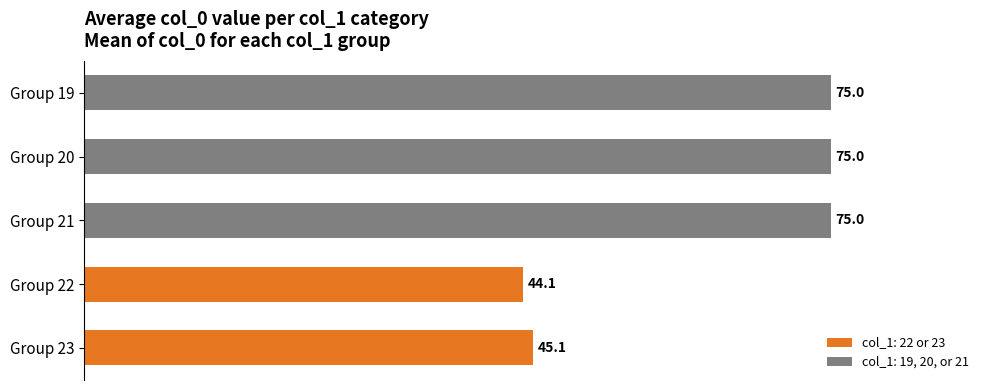

What is the difference between the maximum and minimum values?

30.9